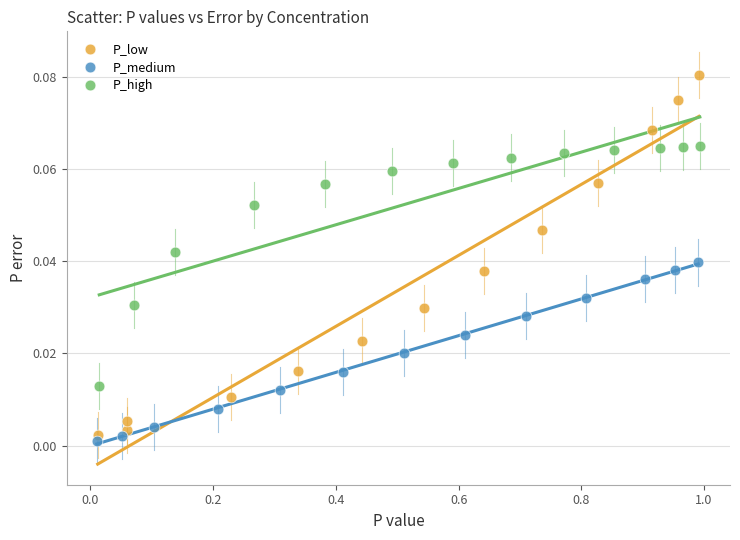

Which series has the largest Y range (max minus min)?

P_low